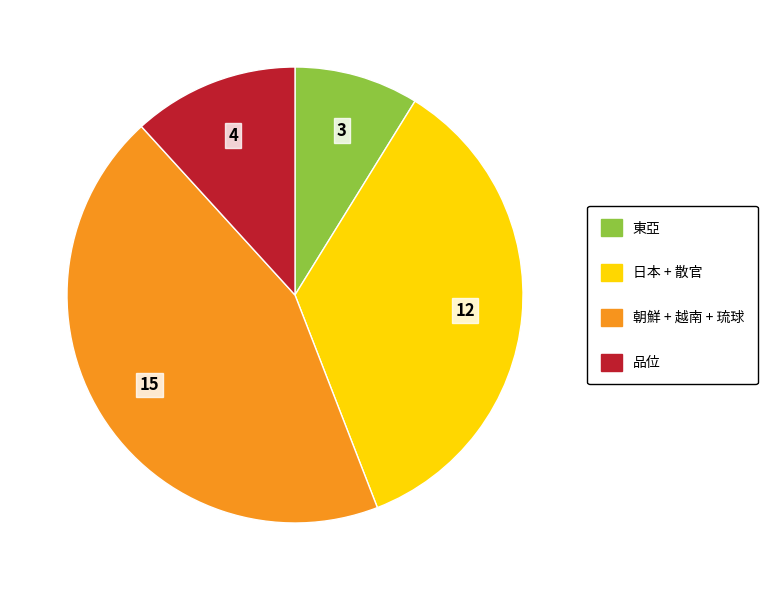

Is there any slice that represents more than half of the pie?

No